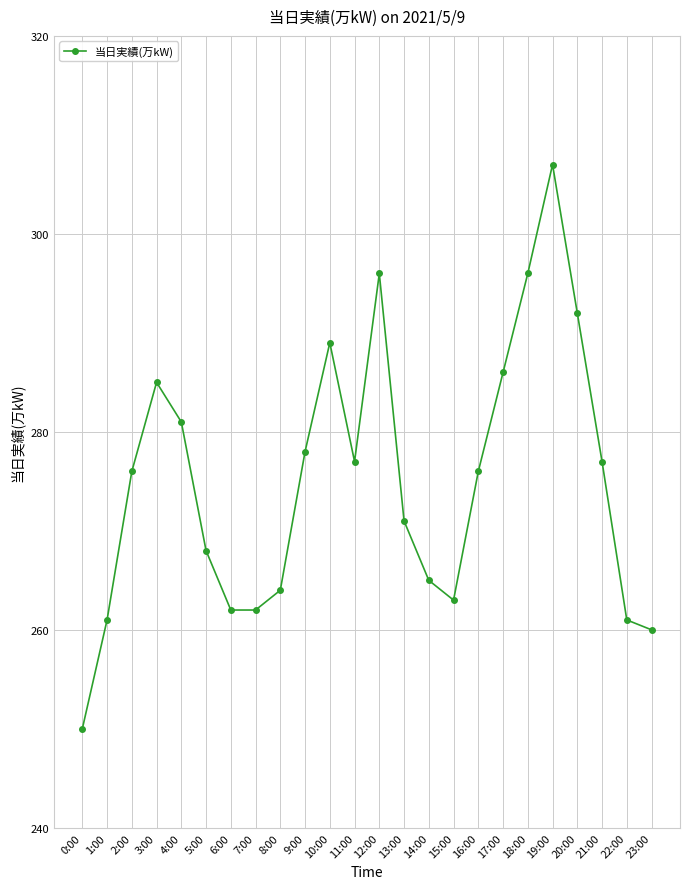

Reading left to right, transcribe all the data shown in this chart.

250	261	276	285	281	268	262	262	264	278	289	277	296	271	265	263	276	286	296	307	292	277	261	260